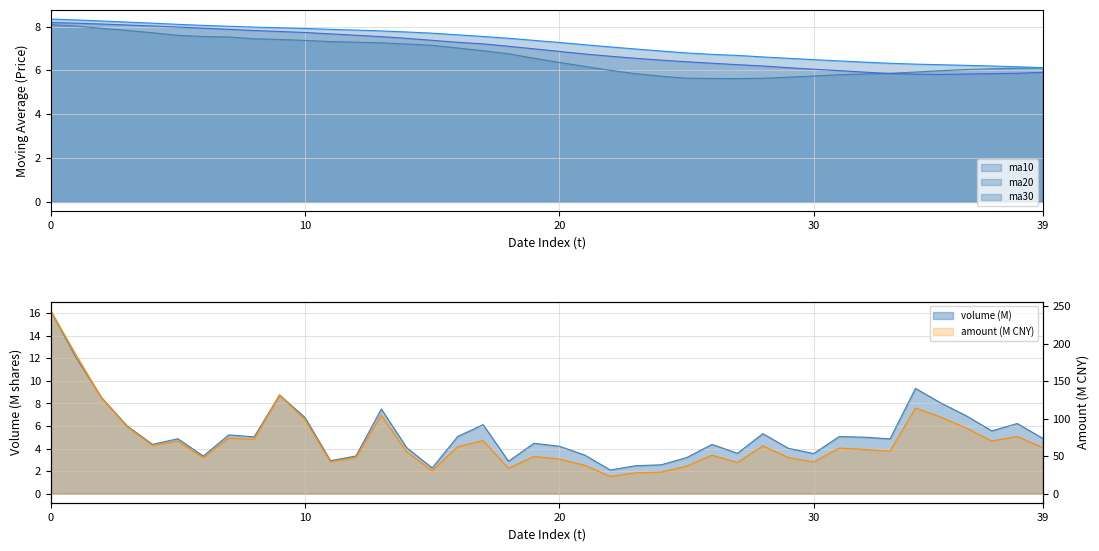

What is the value of the ma20 point at the 25th from the left?

6.5